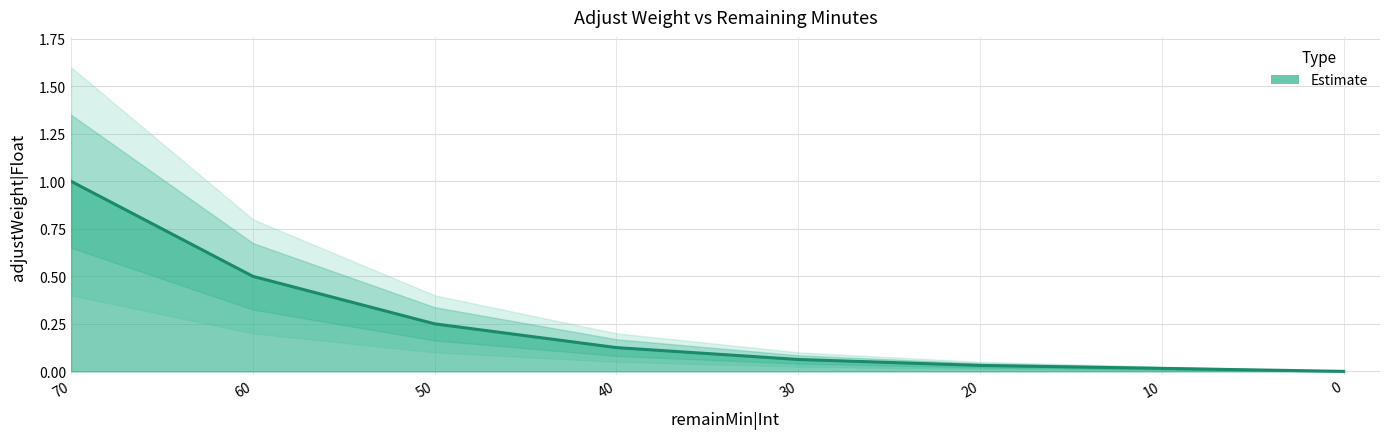

True or false: there are more than 0 points higher than both neighbors.

False